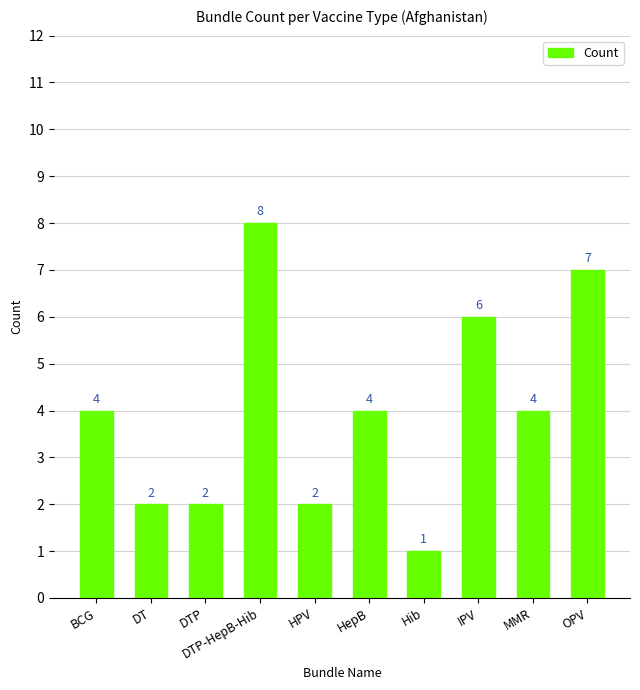

What is the change in value from BCG to DTP-HepB-Hib?

+4